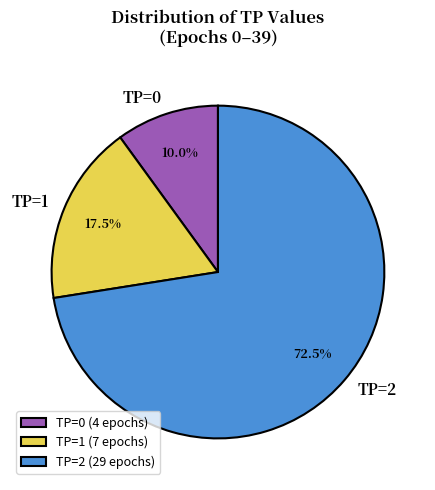

To the nearest percent, what is the difference between the TP=1 and TP=2 slice percentages?

55%